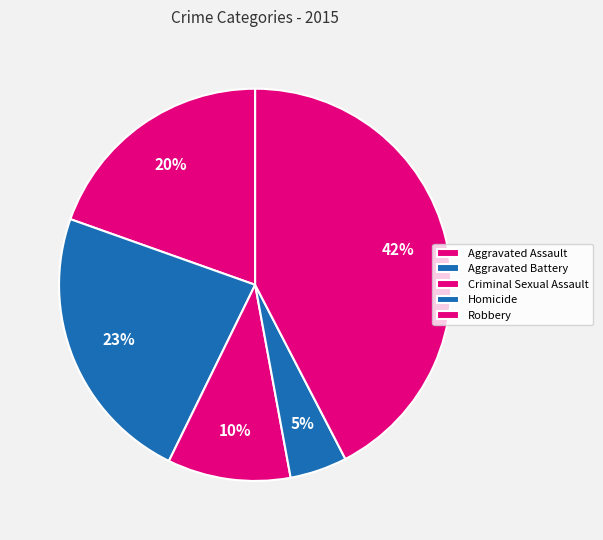

True or false: Robbery accounts for 50% of the total.

False